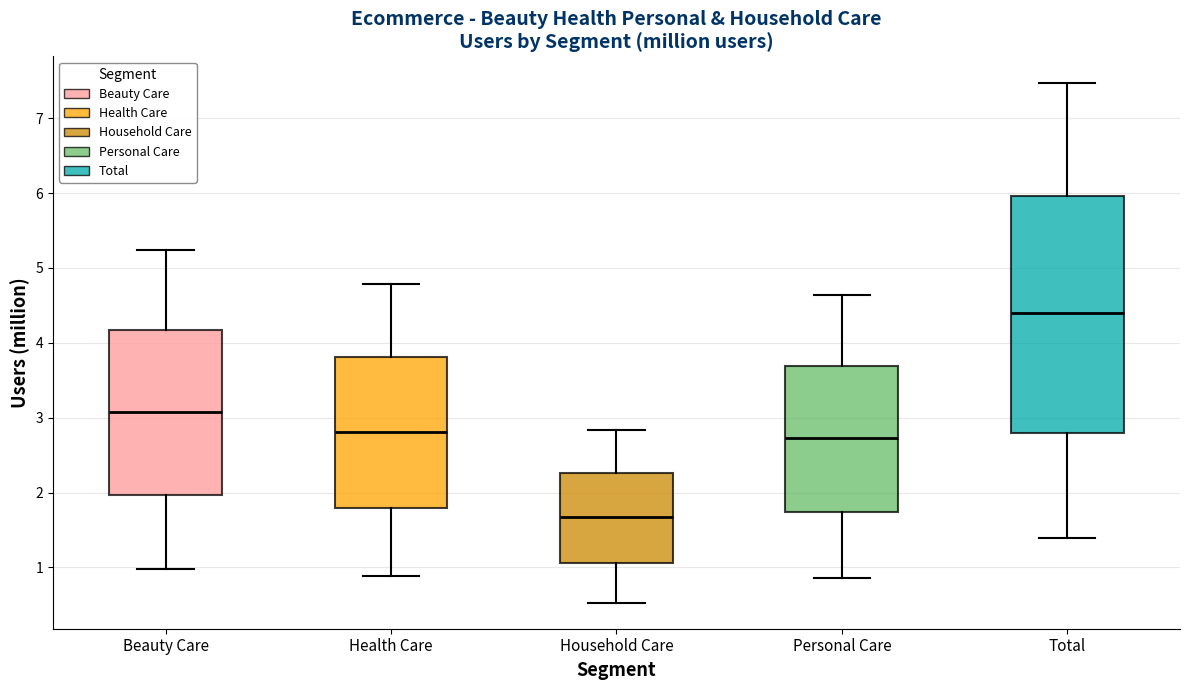

Which box has the lowest median line?

Household Care